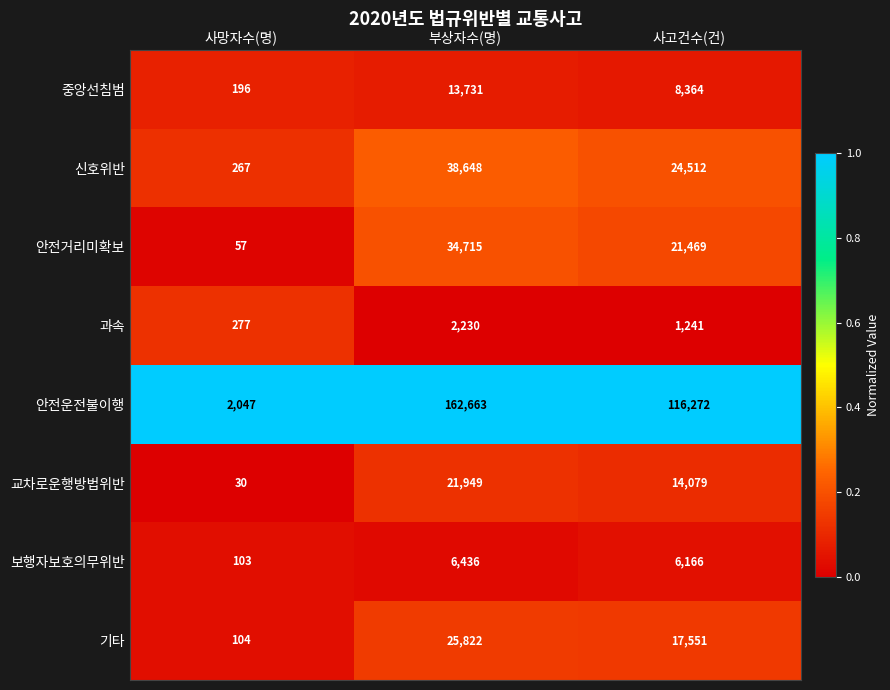

Read the 과속 value at 사망자수(명).

277